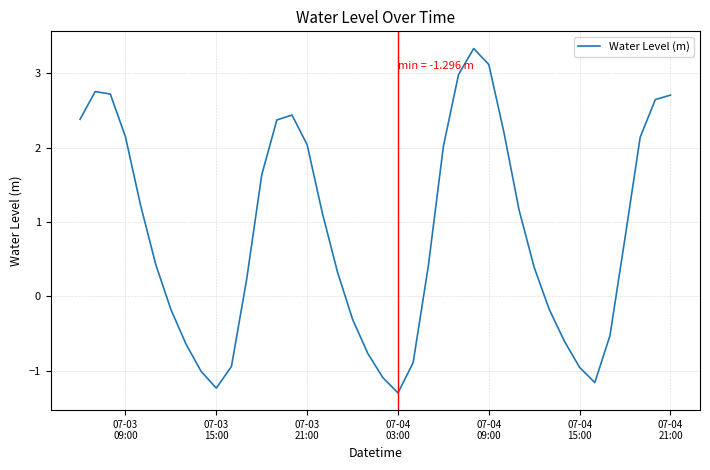

What is the maximum value shown in the chart?

3.3